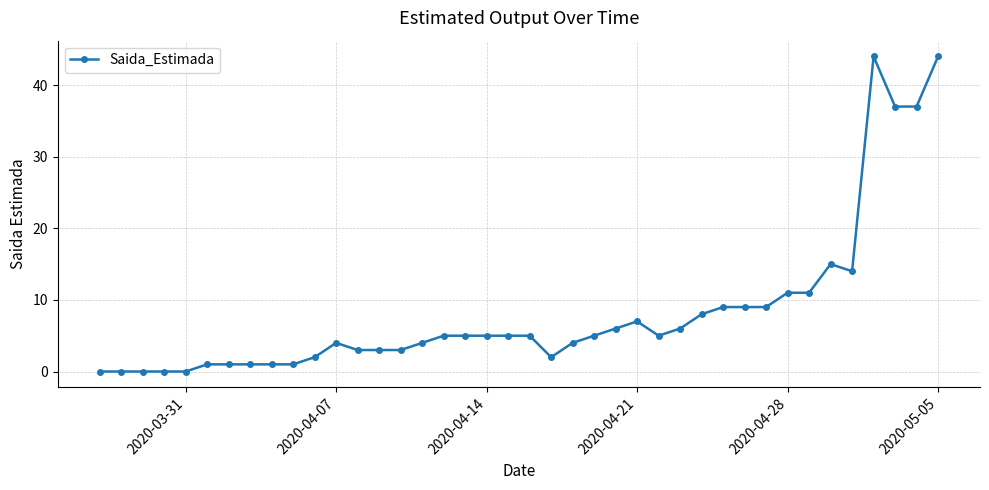

True or false: the data has more than 1 interior local peaks.

True